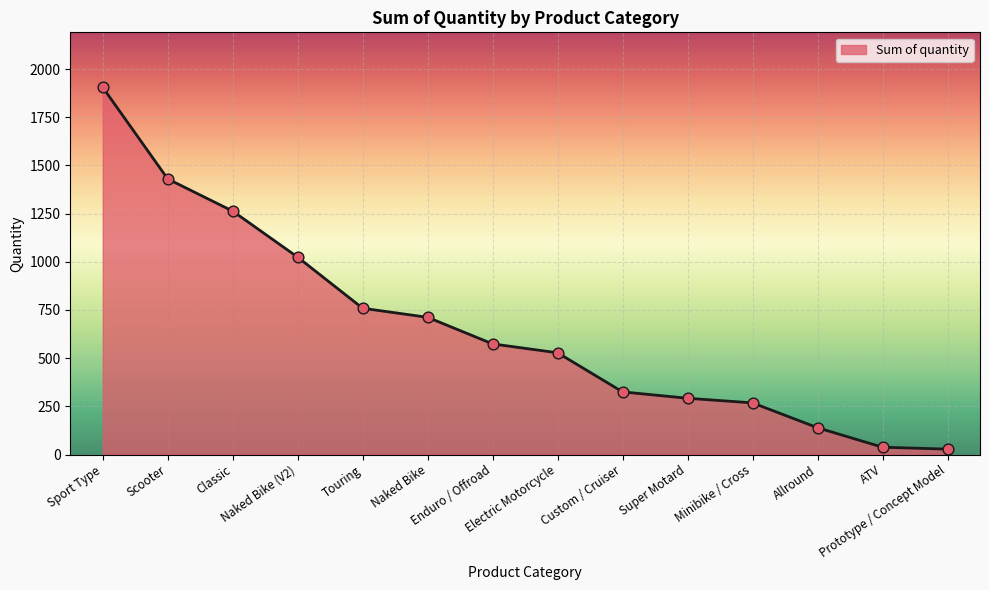

What is the change in value from Sport Type to Electric Motorcycle?

-1377